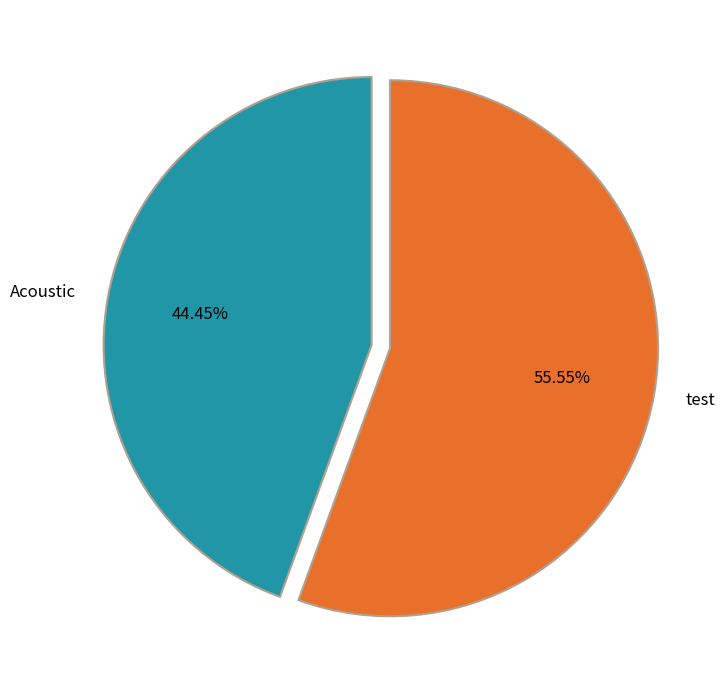

Is the sum of Acoustic and test greater than half?

Yes